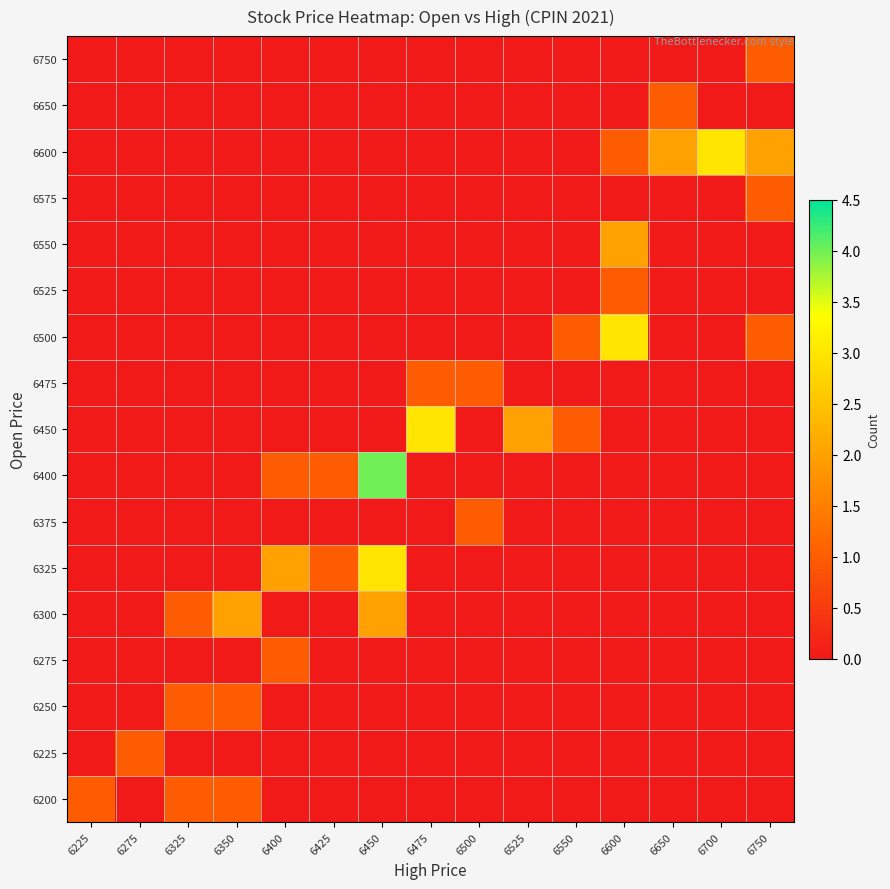

How many positive values does the 6300 series have?

3